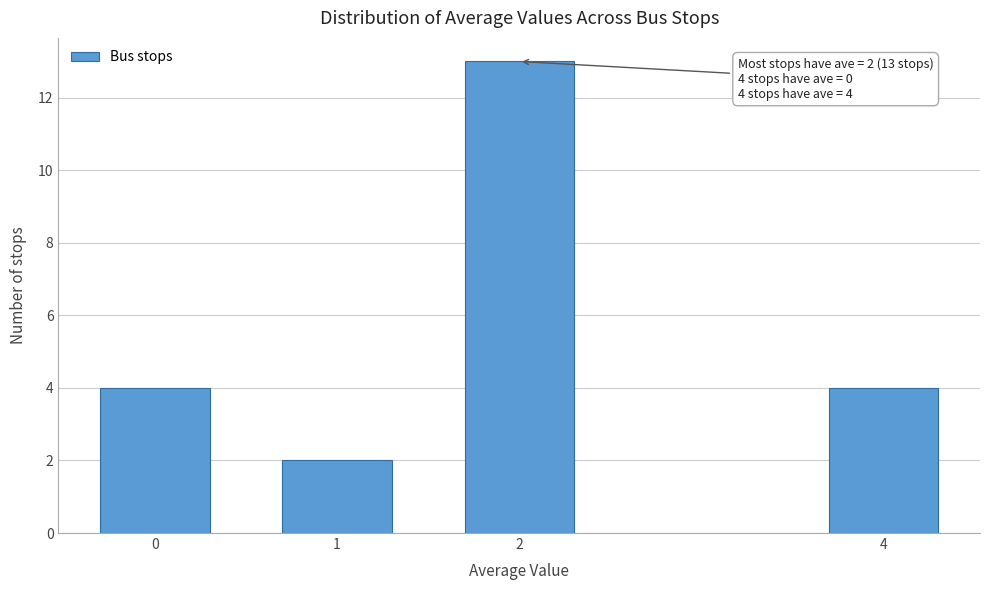

Reading left to right, extract all data points from this chart.

0=4	1=2	2=13	4=4